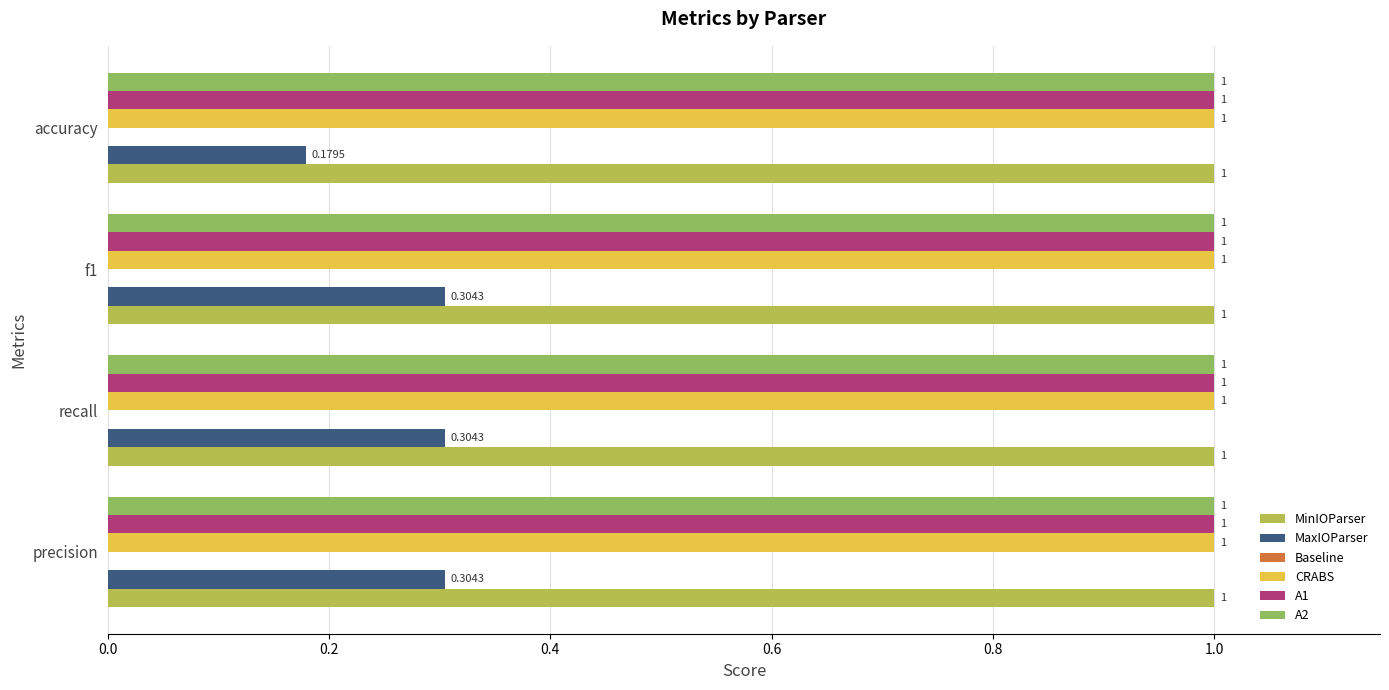

At how many categories does at least one series exceed 0?

4